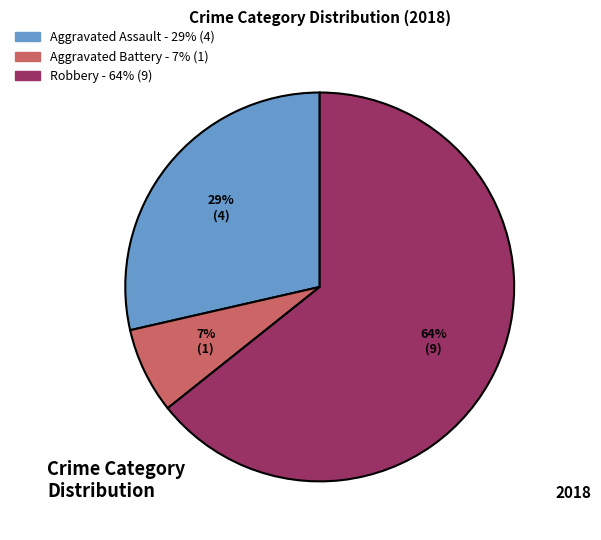

To the nearest percent, what is the average slice percentage?

33%